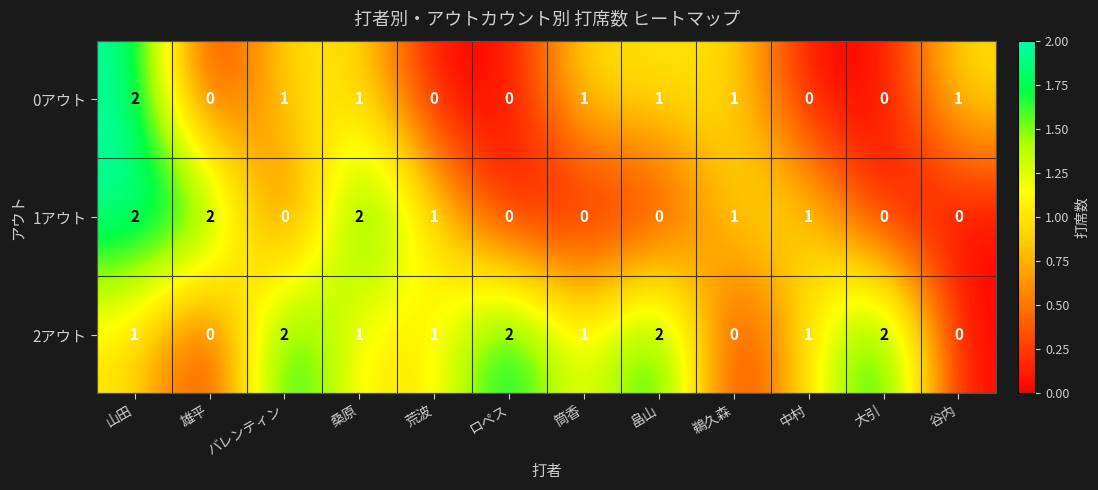

Rank the series by their average value, from lowest to highest.

0アウト, 1アウト, 2アウト